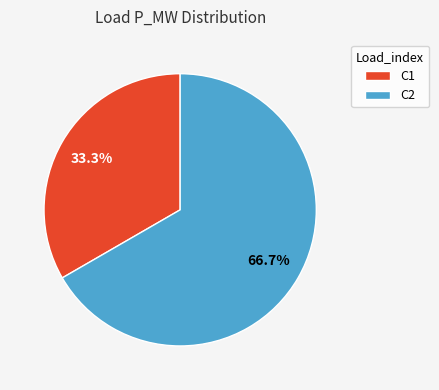

How many slices are in this pie chart?

2